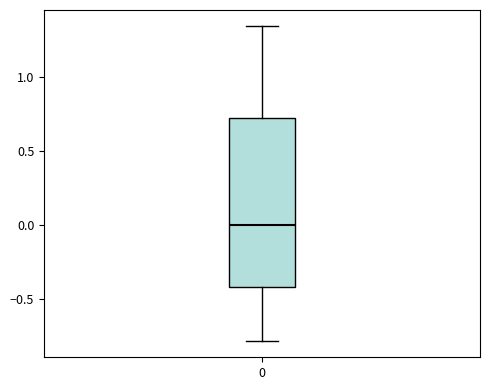

Read this box plot against the y-axis: the position of the median line, the range covered by the box, and the ends of both whiskers. The values are not printed on the chart, so give them approximately, as read against the axis.

median 0.00, box -0.40 to 0.70, whiskers -0.80 to 1.35